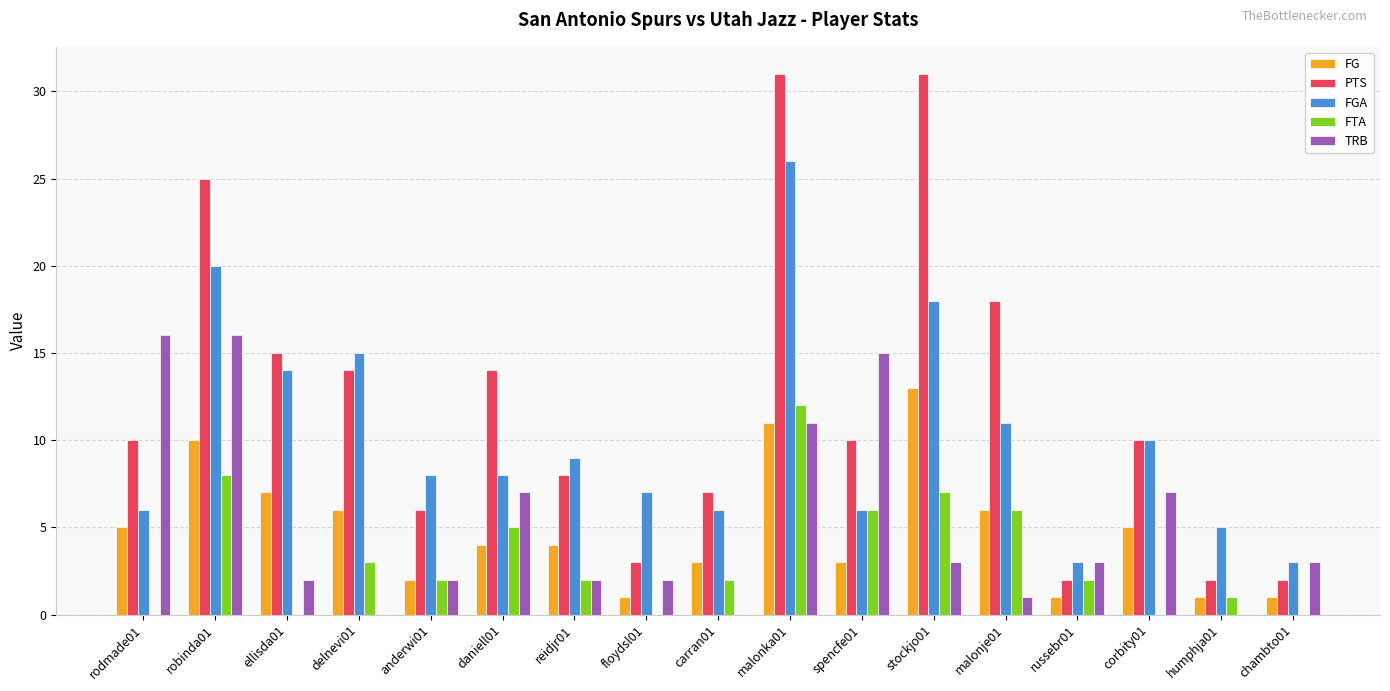

What is the sum of all FTA values?

56